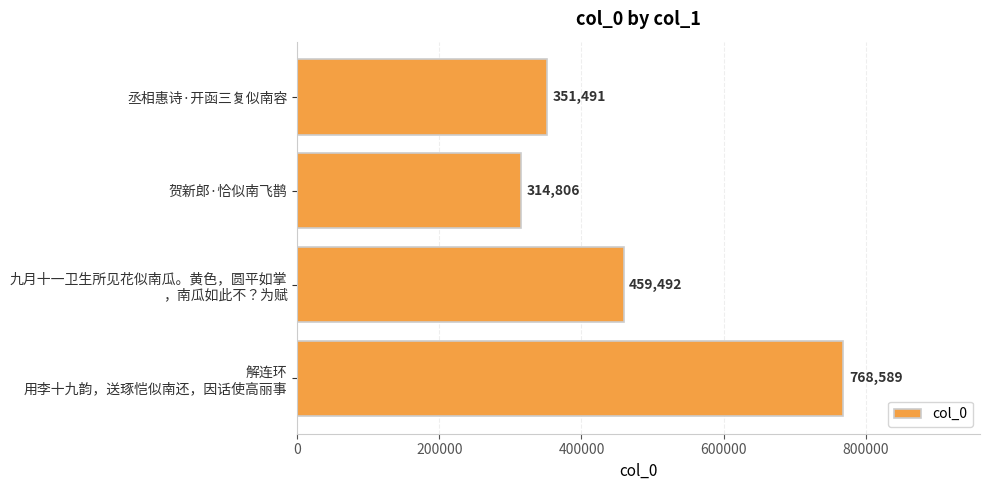

True or false: the data shows 351491 at 丞相惠诗·开函三复似南容.

True